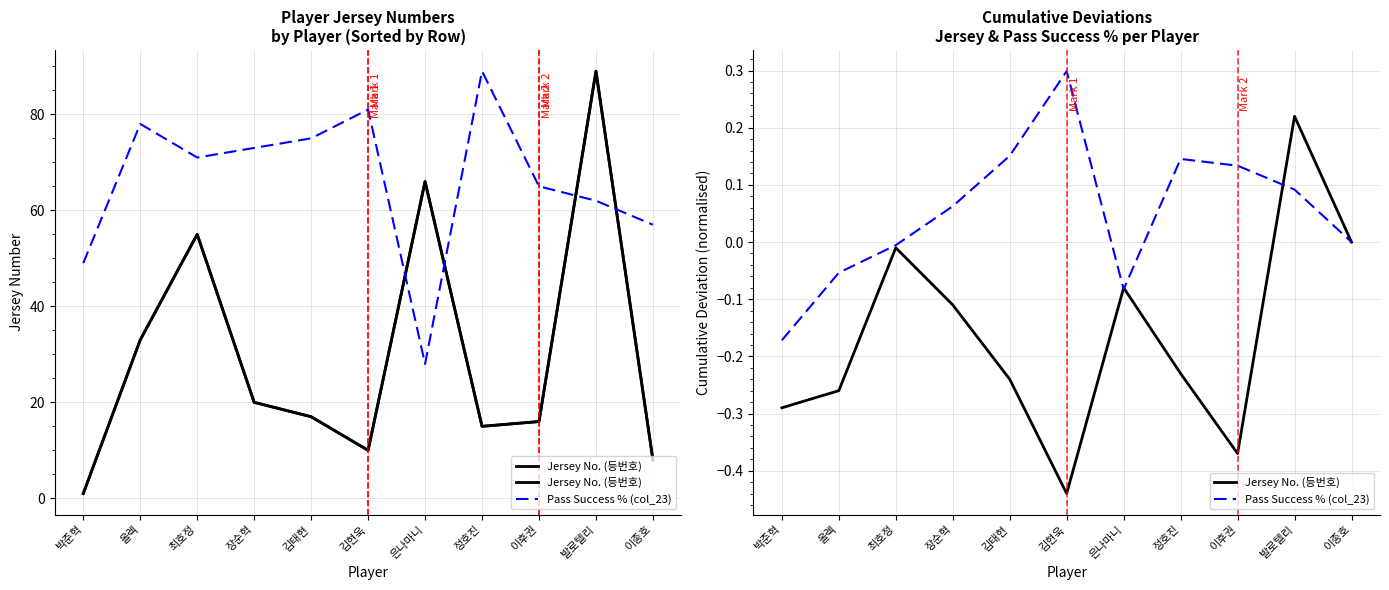

Reading left to right, transcribe all the data shown in this chart.

Jersey No. (등번호): 박준혁=-0.3	올렉=-0.3	최호정=-0.0	장순혁=-0.1	김태현=-0.2	김현욱=-0.4	은나마니=-0.1	정호진=-0.2	이후권=-0.4	발로텔리=0.2	이종호=0.0
Pass Success % (col_23): 박준혁=-0.2	올렉=-0.1	최호정=-0.0	장순혁=0.1	김태현=0.2	김현욱=0.3	은나마니=-0.1	정호진=0.1	이후권=0.1	발로텔리=0.1	이종호=-0.0